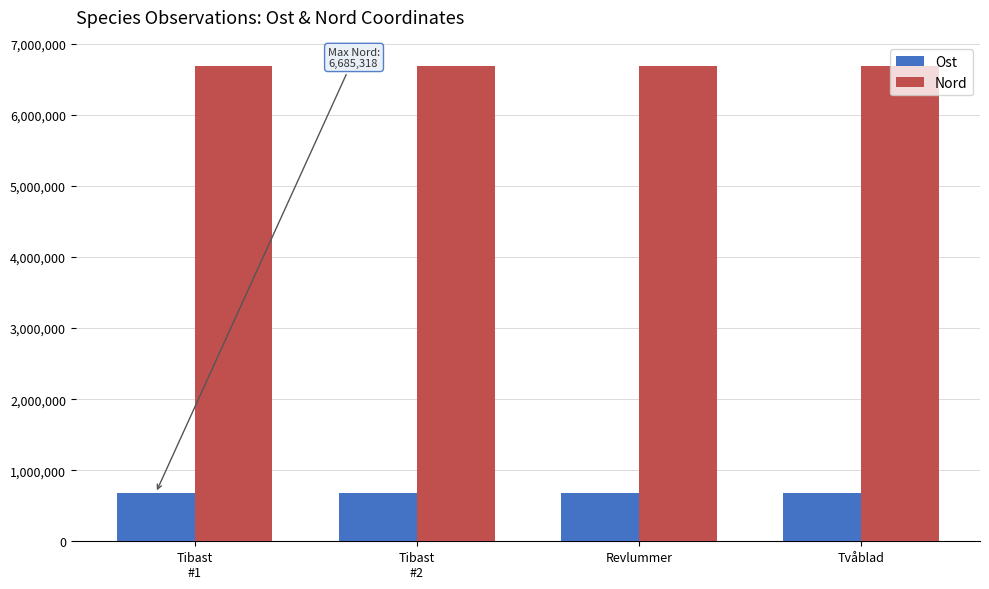

What is the sum of all Nord values?

26740690.1